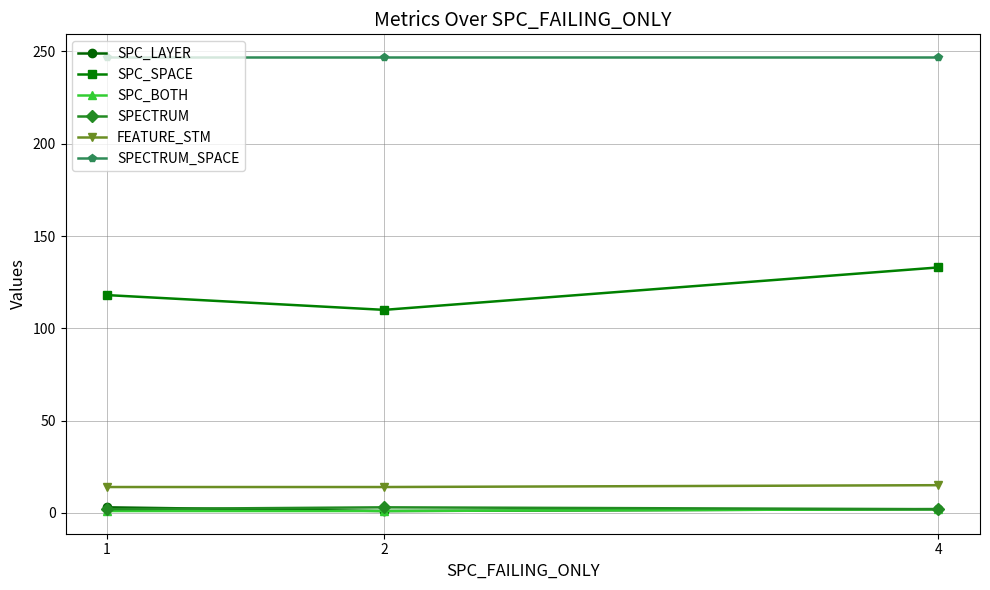

Which series has the largest total across all categories?

SPECTRUM_SPACE